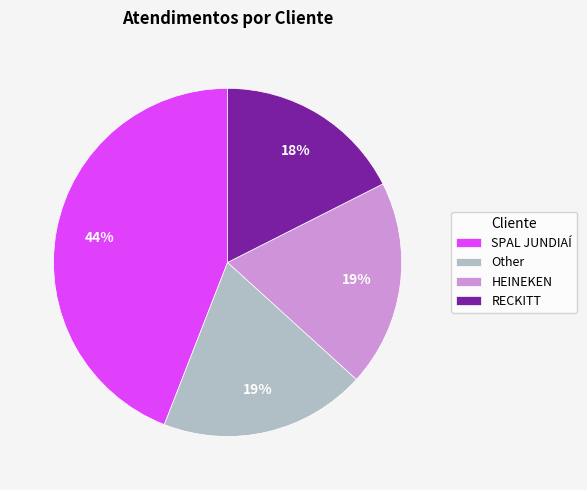

Is the sum of HEINEKEN and RECKITT greater than half?

No